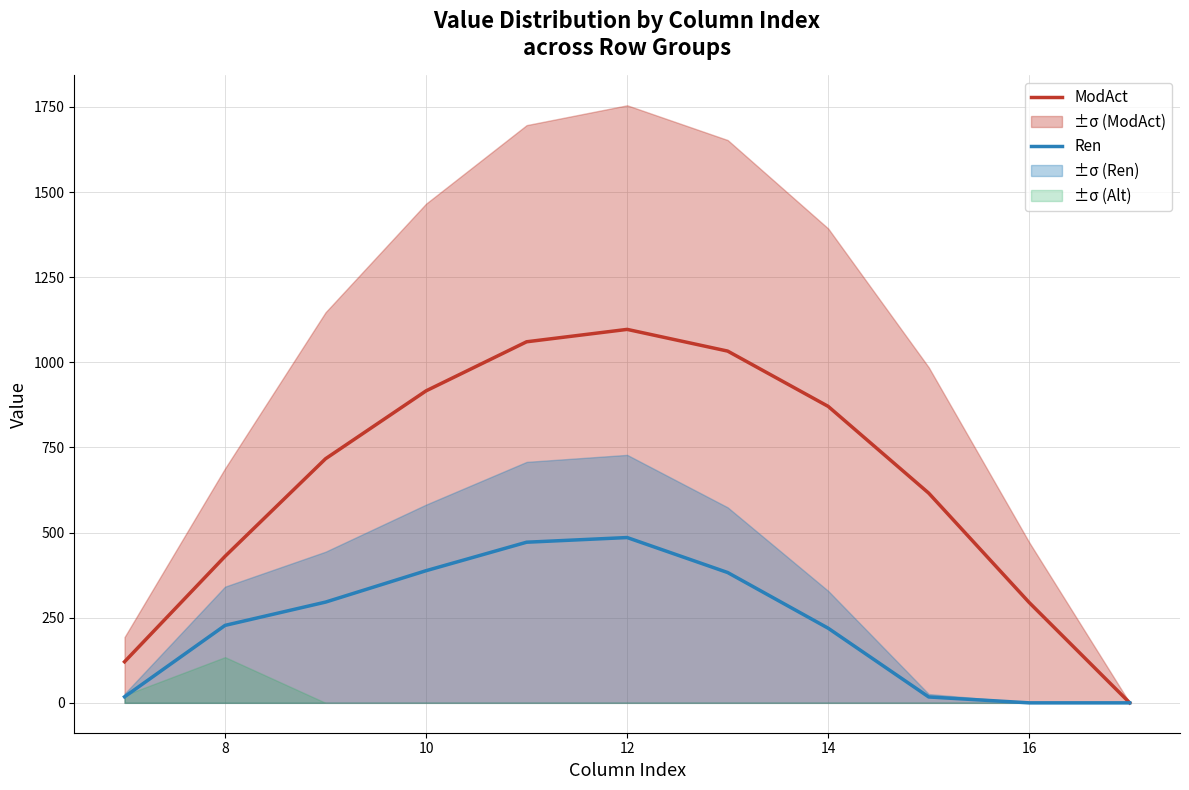

Reading right to left, list all the values displayed in this chart.

ModAct: 0.0	294.5	615.9	870.6	1032.9	1096.7	1060.3	916.2	716.9	430.3	120.6
Ren: 0.0	0.0	17.3	219.2	382.7	485.4	471.7	388.1	295.9	227.5	17.7